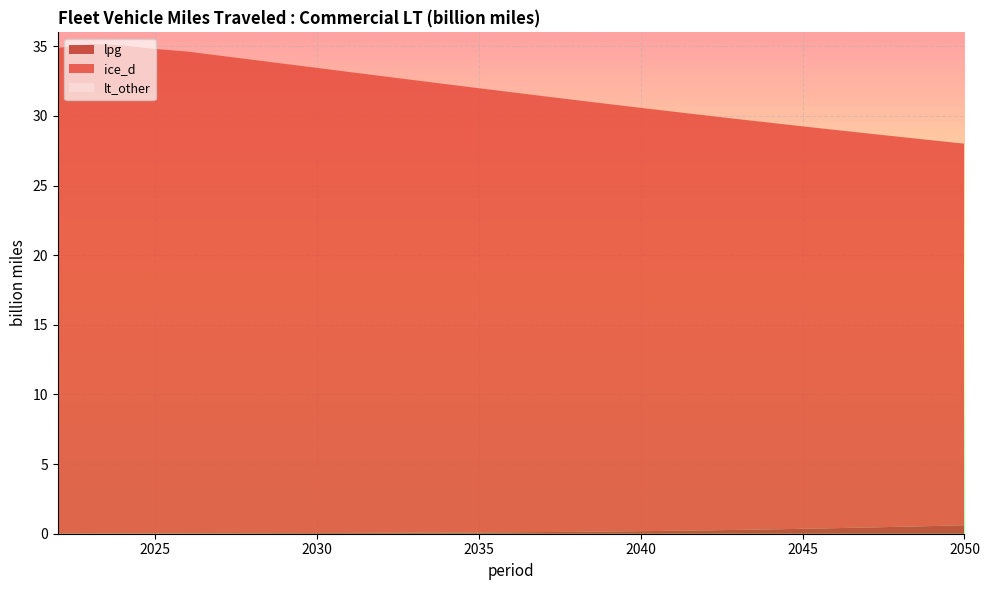

Reading right to left, what are all the values shown in this chart?

lpg: 2050=0.6	2049=0.6	2048=0.5	2047=0.4	2046=0.4	2045=0.4	2044=0.3	2043=0.3	2042=0.2	2041=0.2	2040=0.2	2039=0.2	2038=0.1	2037=0.1	2036=0.1	2035=0.1	2034=0.1	2033=0.1	2032=0.1	2031=0.1	2030=0.1	2029=0.0	2028=0.0	2027=0.0	2026=0.0	2025=0.0	2024=0.0	2023=0.0	2022=0.0
ice_d: 2050=27.4	2049=27.7	2048=28.0	2047=28.3	2046=28.6	2045=28.9	2044=29.2	2043=29.5	2042=29.8	2041=30.1	2040=30.4	2039=30.7	2038=31.0	2037=31.3	2036=31.6	2035=31.9	2034=32.2	2033=32.5	2032=32.8	2031=33.1	2030=33.4	2029=33.7	2028=34.0	2027=34.3	2026=34.6	2025=34.8	2024=35.1	2023=35.2	2022=34.9
lt_other: 2050=0.0	2049=0.0	2048=0.0	2047=0.0	2046=0.0	2045=0.0	2044=0.0	2043=0.0	2042=0.0	2041=0.0	2040=0.0	2039=0.0	2038=0.0	2037=0.0	2036=0.0	2035=0.0	2034=0.0	2033=0.0	2032=0.0	2031=0.0	2030=0.0	2029=0.0	2028=0.0	2027=0.0	2026=0.0	2025=0.0	2024=0.0	2023=0.0	2022=0.0